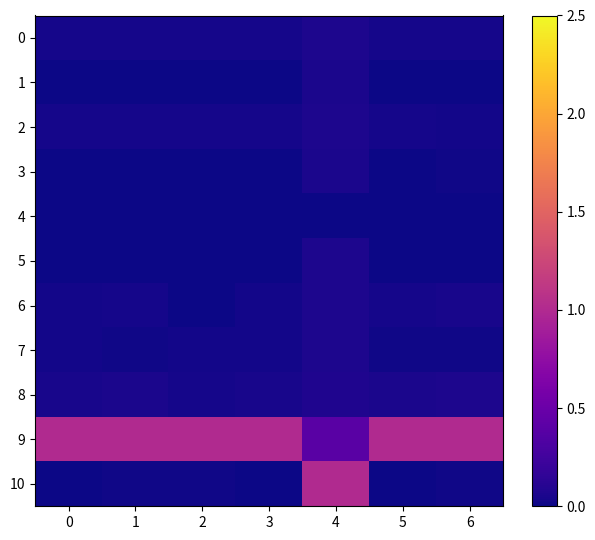

Reading left to right, list all the values displayed in this chart.

0: 0=0.0	1=0.0	2=0.0	3=0.0	4=0.1	5=0.0	6=0.0
1: 0=0.0	1=0.0	2=0.0	3=0.0	4=0.1	5=0.0	6=0.0
2: 0=0.0	1=0.0	2=0.0	3=0.0	4=0.1	5=0.0	6=0.0
3: 0=0.0	1=0.0	2=0.0	3=0.0	4=0.1	5=0.0	6=0.0
4: 0=0.0	1=0.0	2=0.0	3=0.0	4=0.0	5=0.0	6=0.0
5: 0=0.0	1=0.0	2=0.0	3=0.0	4=0.1	5=0.0	6=0.0
6: 0=0.0	1=0.0	2=0.0	3=0.0	4=0.1	5=0.0	6=0.0
7: 0=0.0	1=0.0	2=0.0	3=0.0	4=0.1	5=0.0	6=0.0
8: 0=0.0	1=0.1	2=0.0	3=0.0	4=0.1	5=0.1	6=0.1
9: 0=1.0	1=1.0	2=1.0	3=1.0	4=0.4	5=1.0	6=1.0
10: 0=0.0	1=0.0	2=0.0	3=0.0	4=1.0	5=0.0	6=0.0